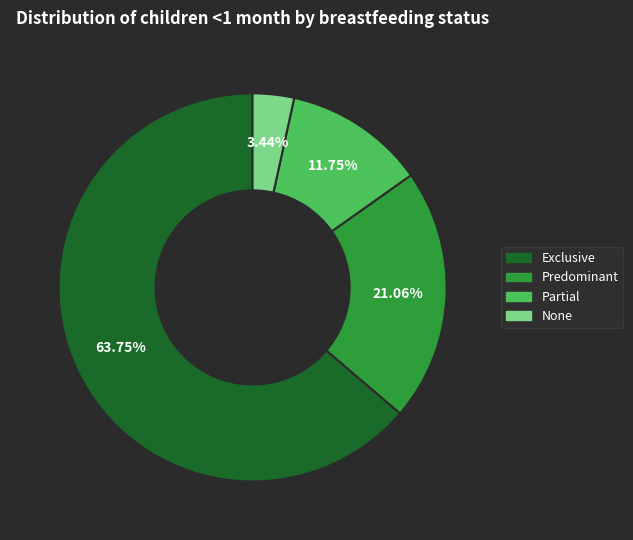

The Partial slice represents 24% of the pie. True or false?

False